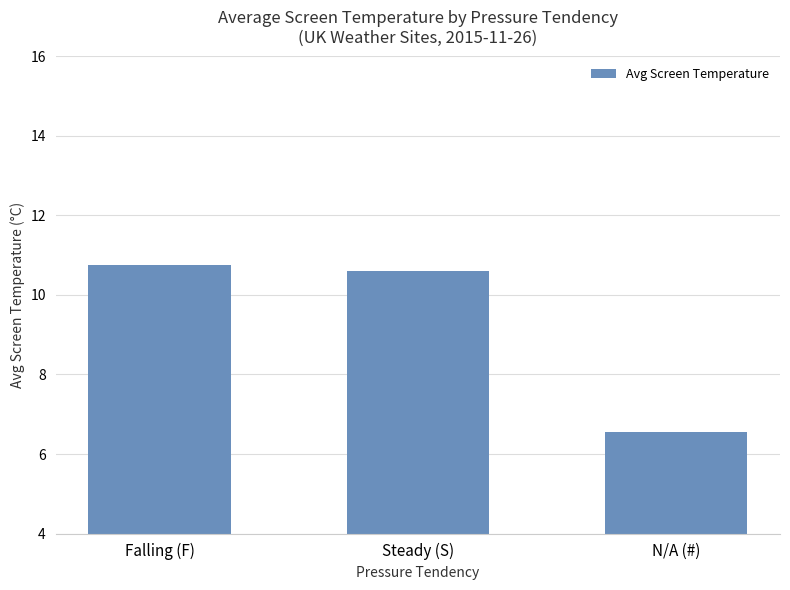

Where is the data nearest to the value 8?

N/A (#)